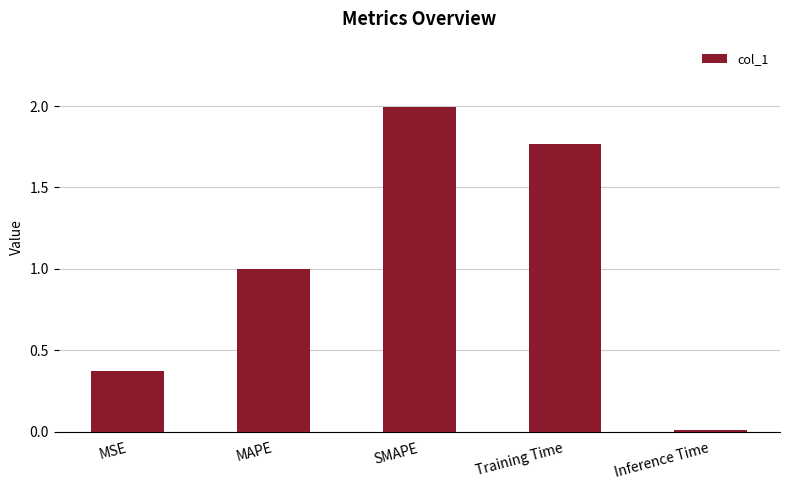

The chart shows a value of 0.0 at Inference Time. True or false?

True